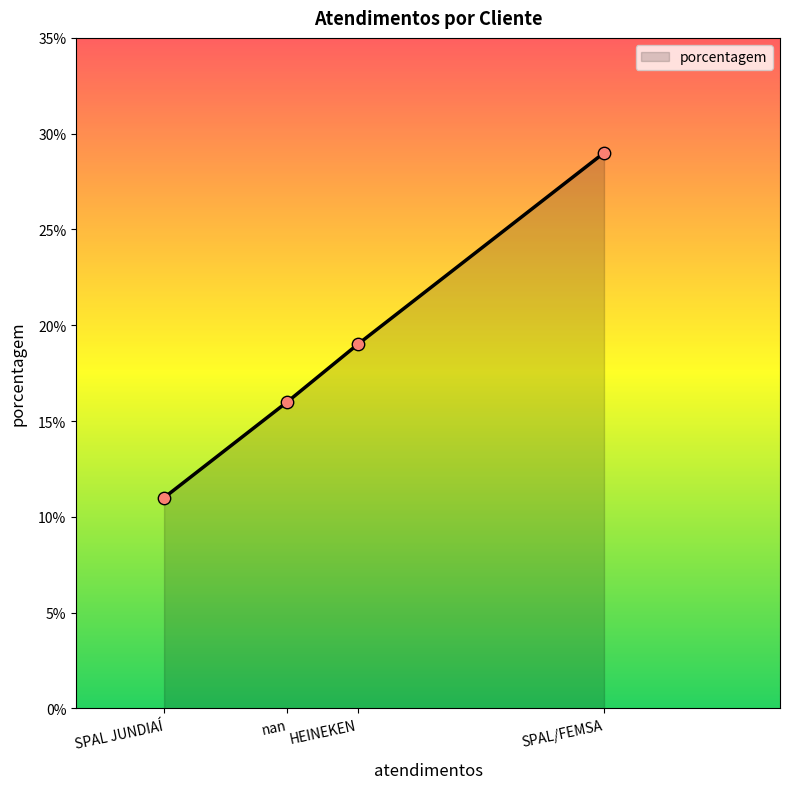

What is the change in value from SPAL JUNDIAÍ to HEINEKEN?

+8